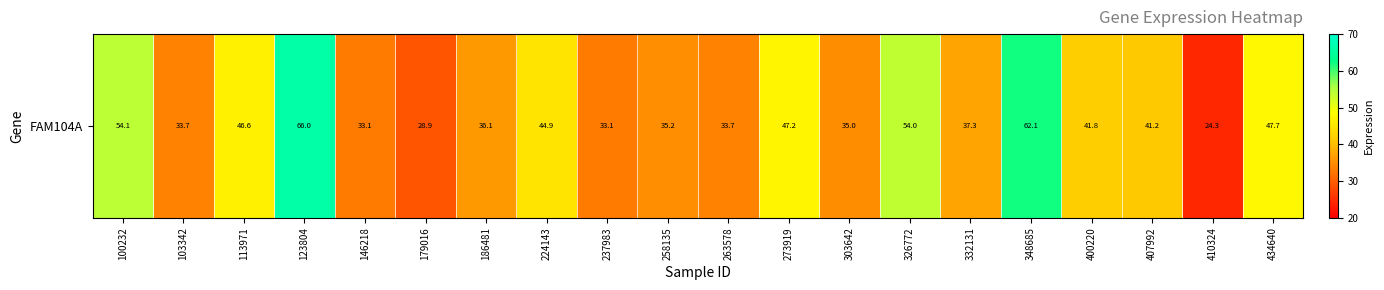

At which label does the data first exceed 41?

100232